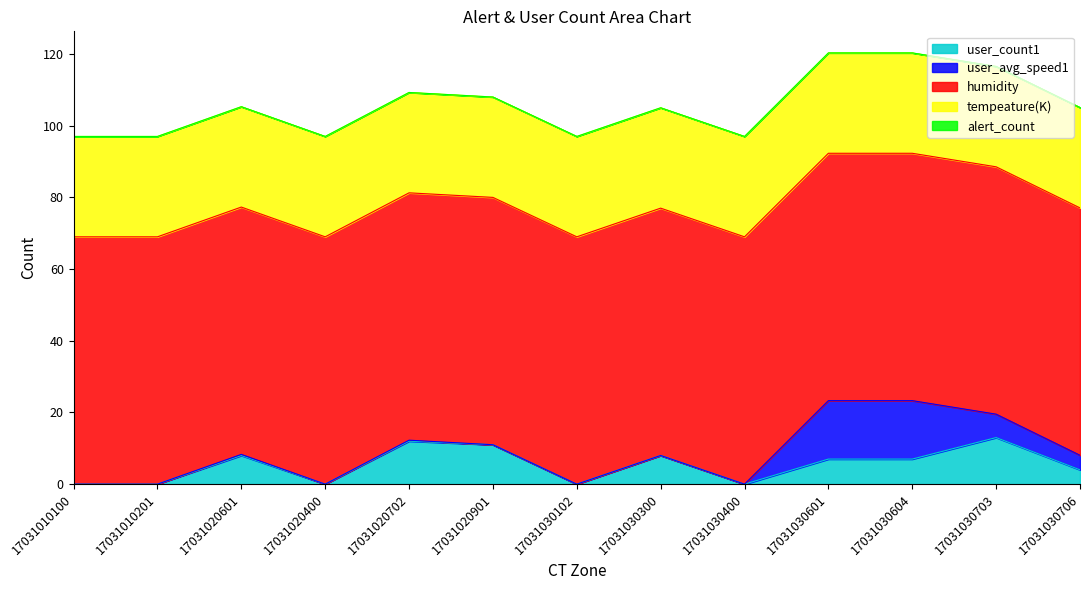

Count the number of data series in this chart.

5